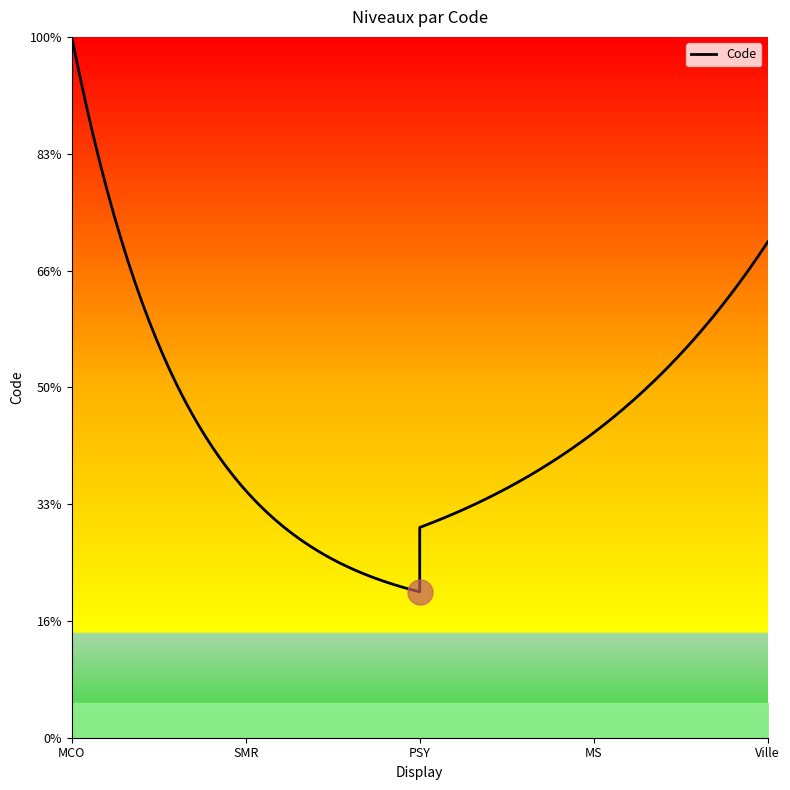

What is the label of the 5th point from the right?

MCO